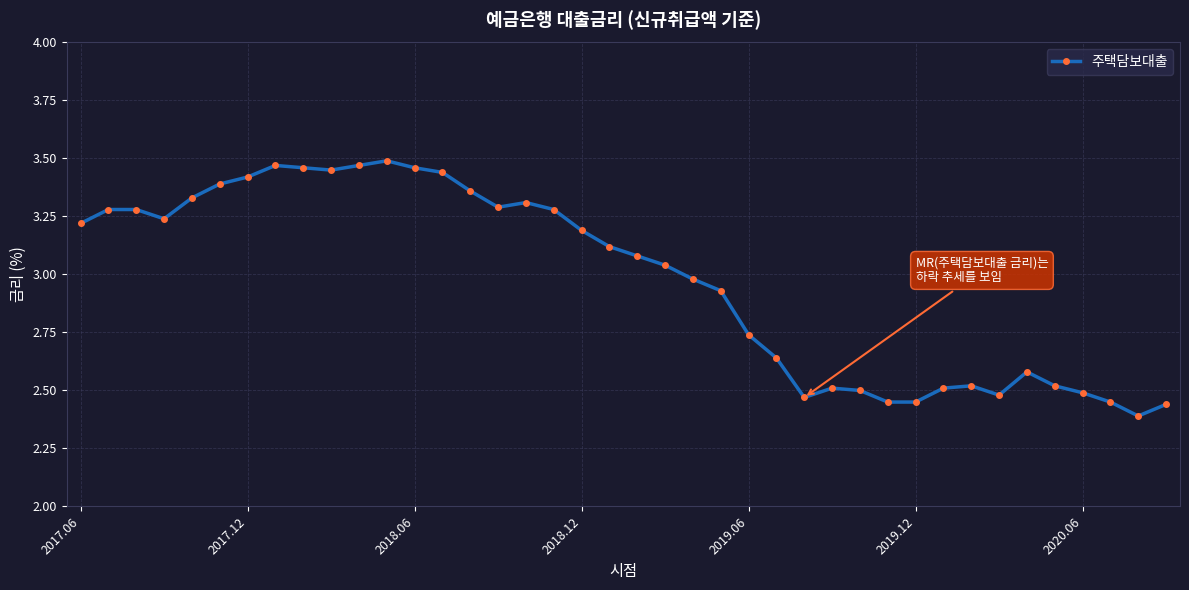

What is the difference between the maximum and minimum values?

1.1